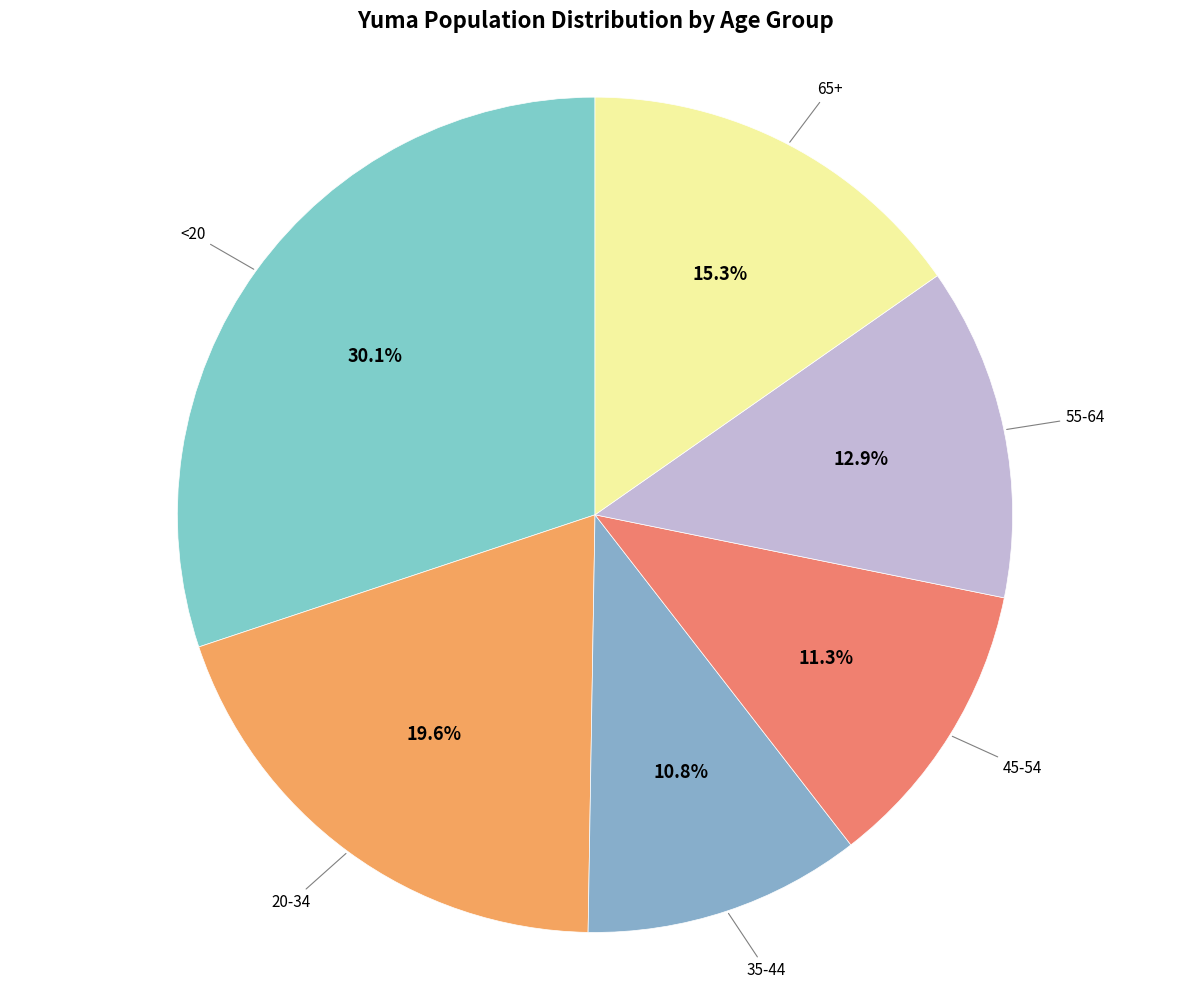

Count the number of slices in the pie.

6